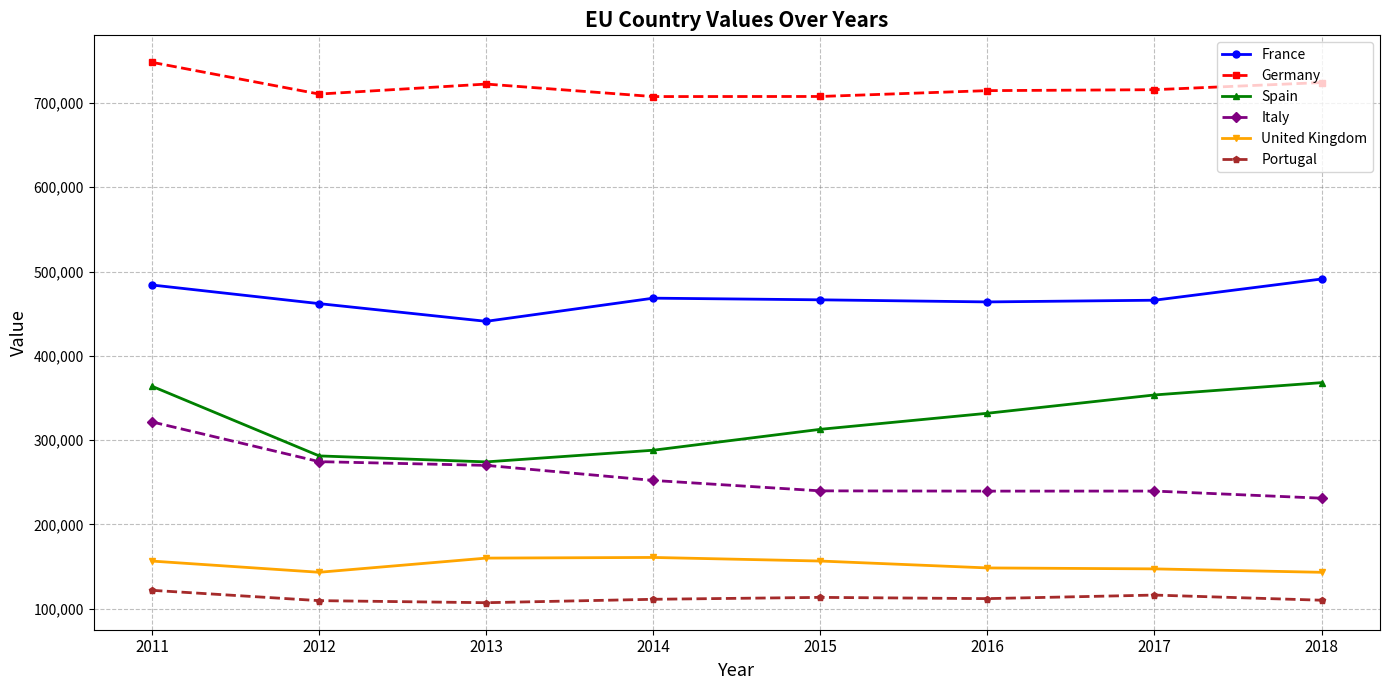

How many data points does each series have?

8